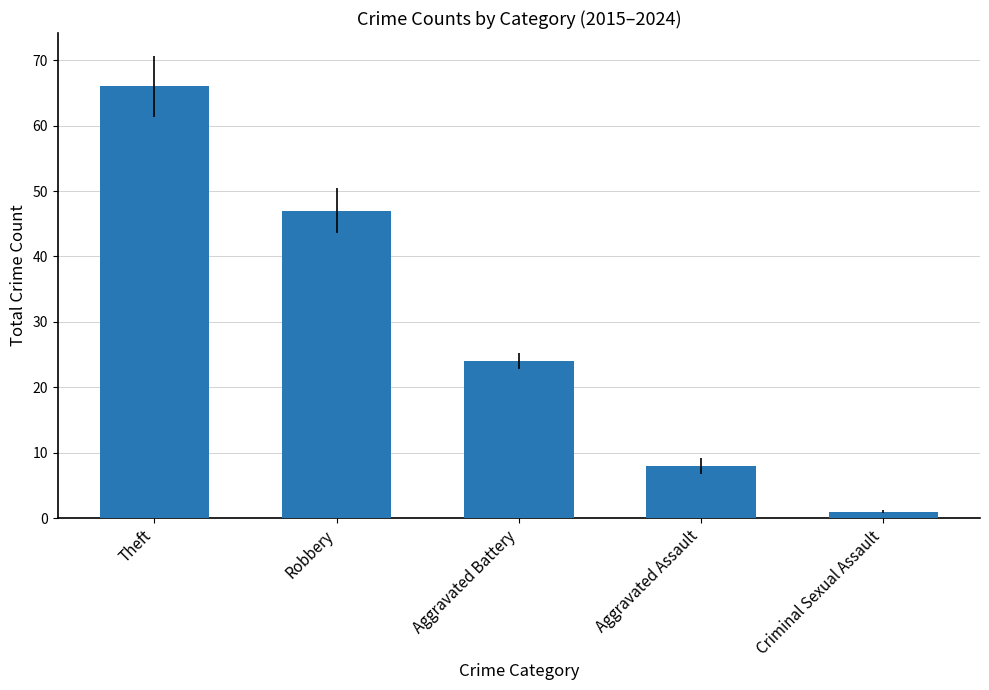

Which category has the highest value across all series?

Theft